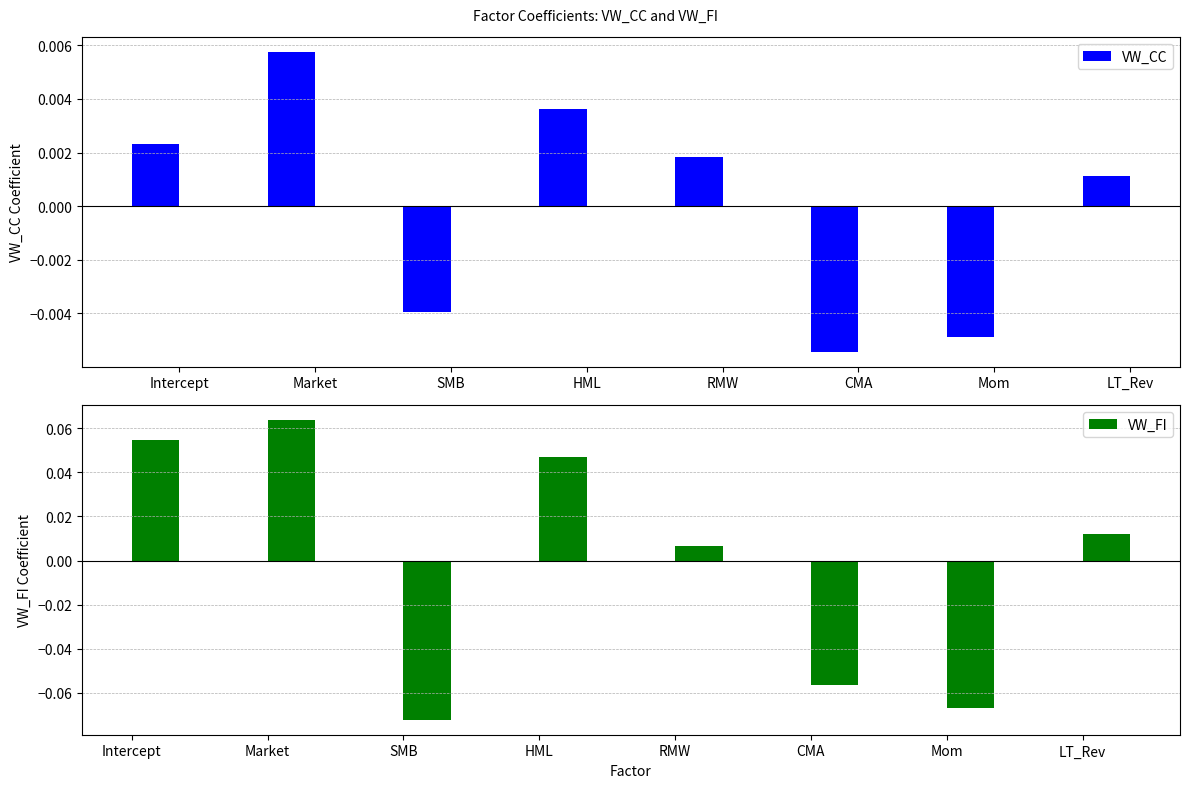

Which series changed the most between HML and LT_Rev?

VW_FI